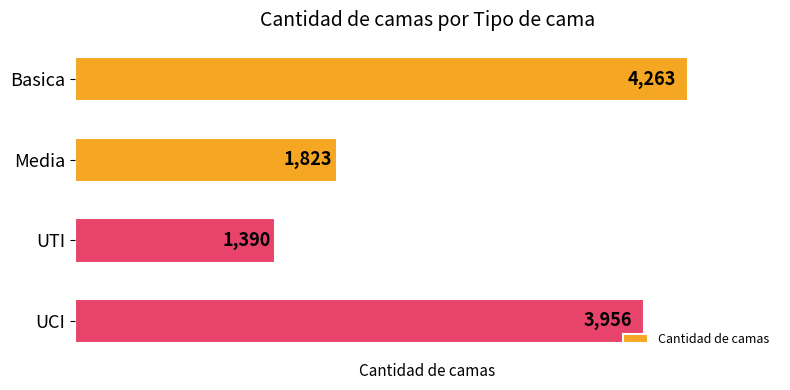

Approximately how many times larger is the value at UTI compared to UCI?

0.4